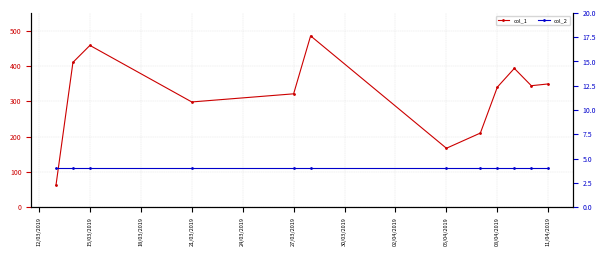

Where is the first local minimum for col_1?

21/03/2019